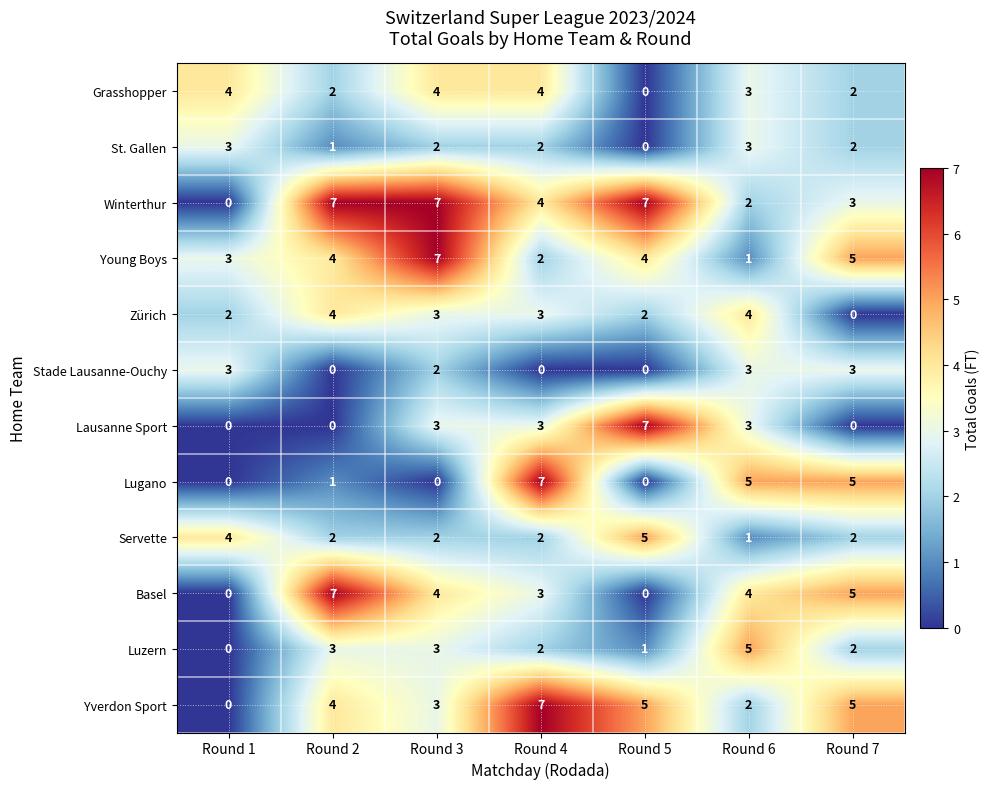

Is it true that St. Gallen equals 1 at Round 2?

True